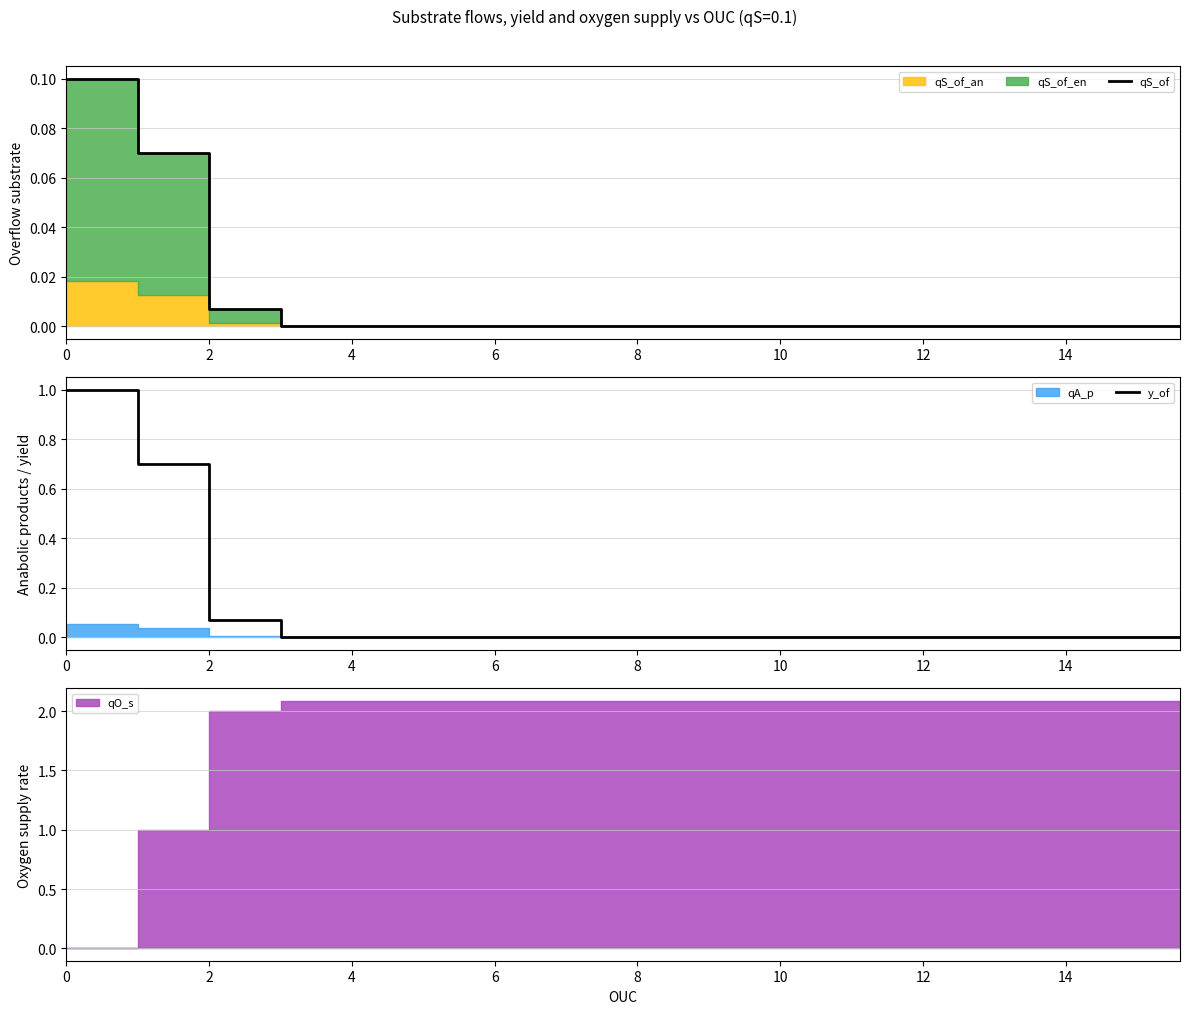

True or false: y_of has a value of -0.5 at 14.

False